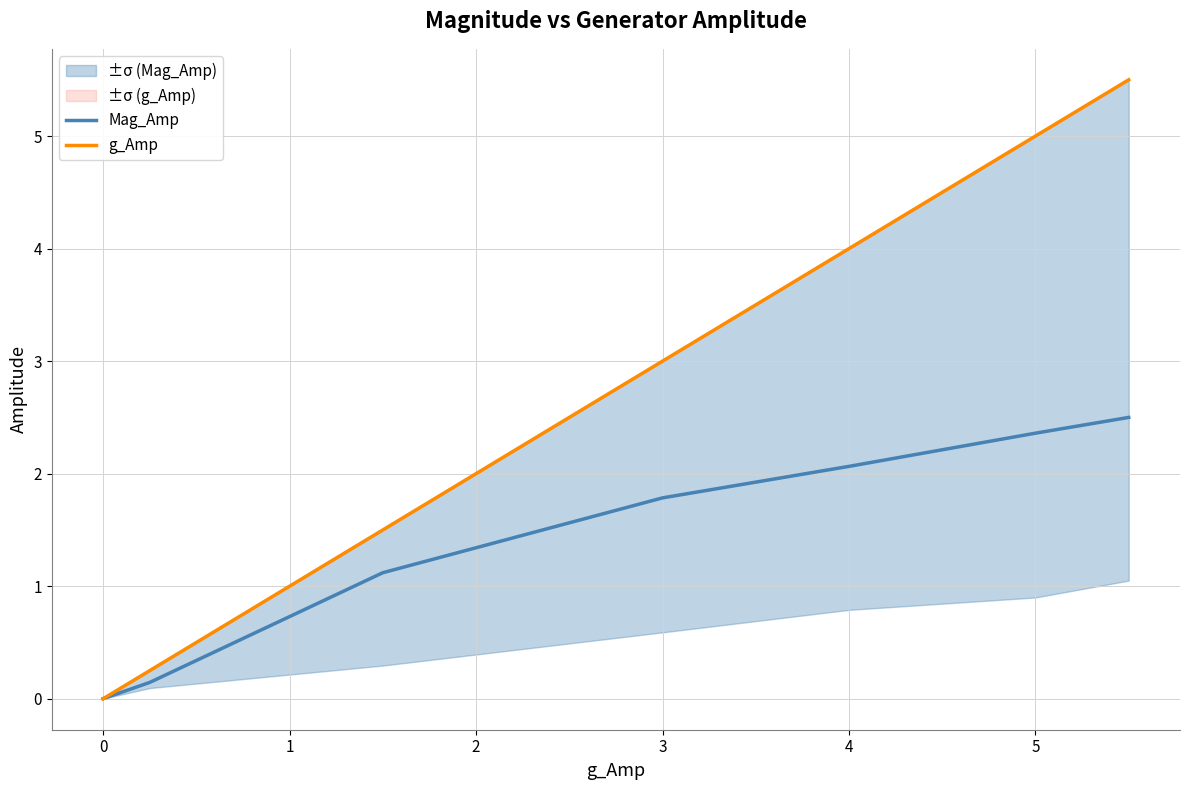

What is the highest value of the Mag_Amp series?

2.5